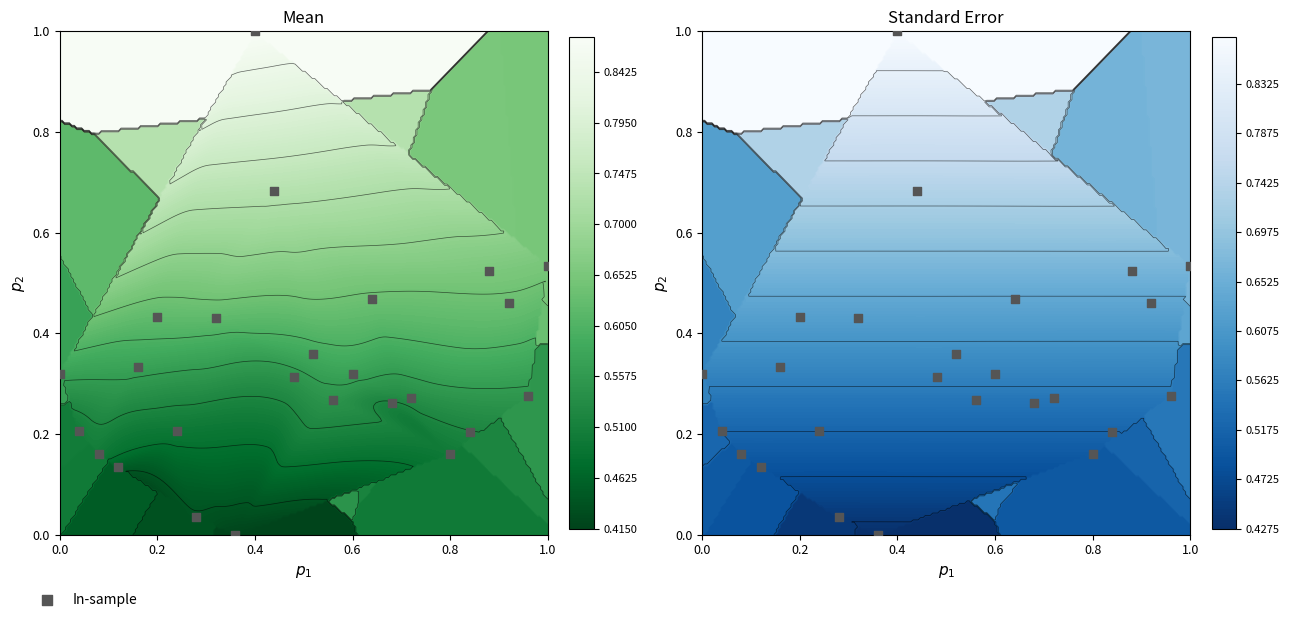

Is it true that the value at 12 is 0.4?

False